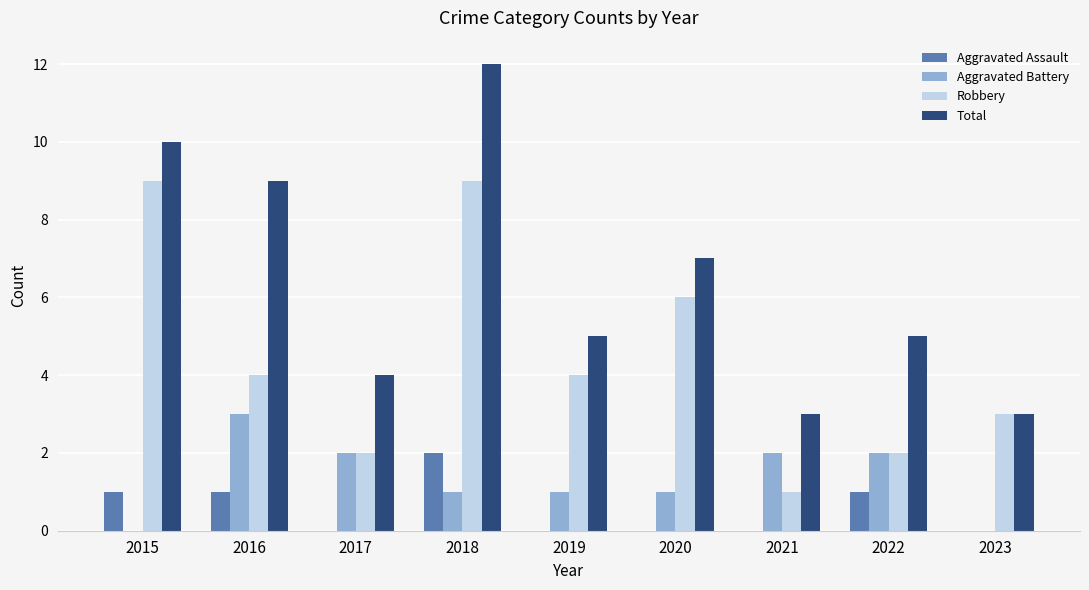

Reading left to right, what are all the values shown in this chart?

Aggravated Assault: 2015=1	2016=1	2017=0	2018=2	2019=0	2020=0	2021=0	2022=1	2023=0
Aggravated Battery: 2015=0	2016=3	2017=2	2018=1	2019=1	2020=1	2021=2	2022=2	2023=0
Robbery: 2015=9	2016=4	2017=2	2018=9	2019=4	2020=6	2021=1	2022=2	2023=3
Total: 2015=10	2016=9	2017=4	2018=12	2019=5	2020=7	2021=3	2022=5	2023=3